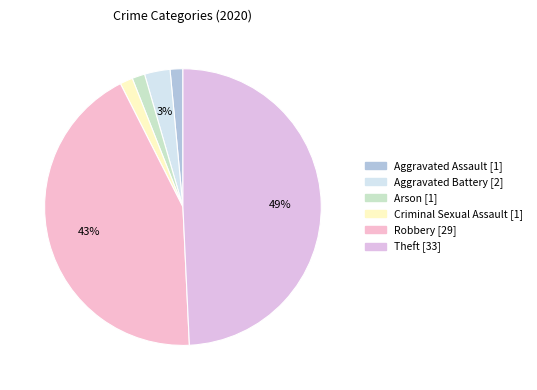

To the nearest percent, what portion does Criminal Sexual Assault represent?

1%